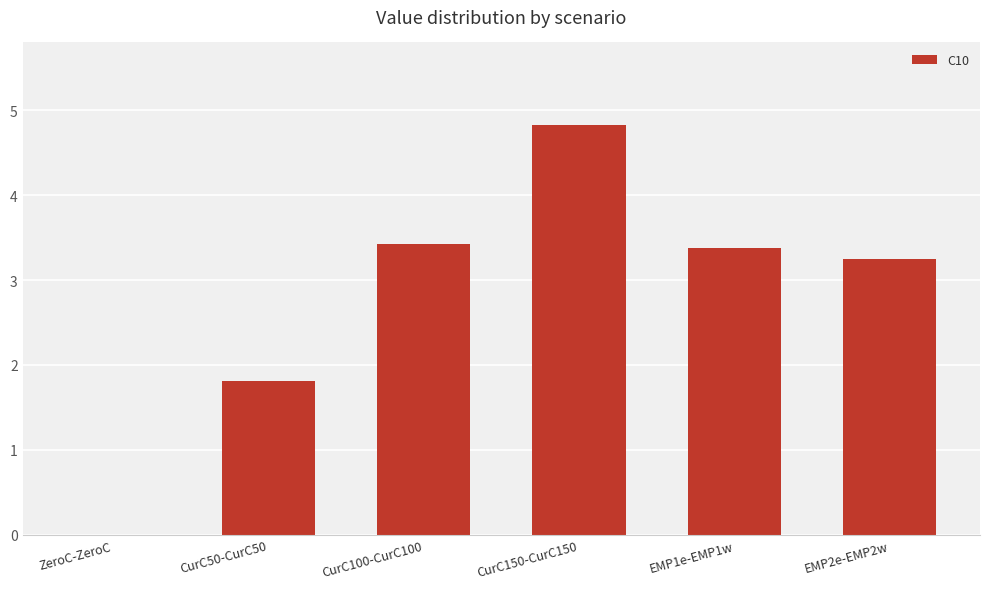

The value at EMP1e-EMP1w is 1.1. True or false?

False